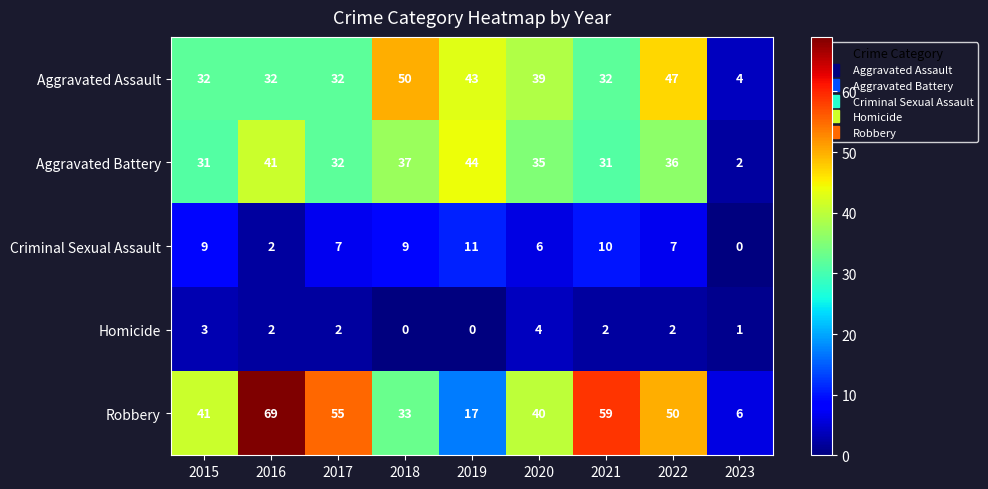

The Homicide series shows 0 at 2023. True or false?

False